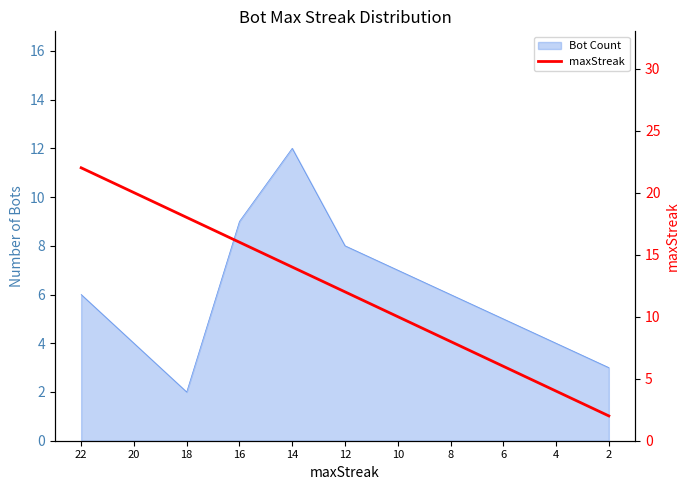

List the labels in order of value, largest first.

22, 20, 18, 16, 14, 12, 10, 8, 6, 4, 2